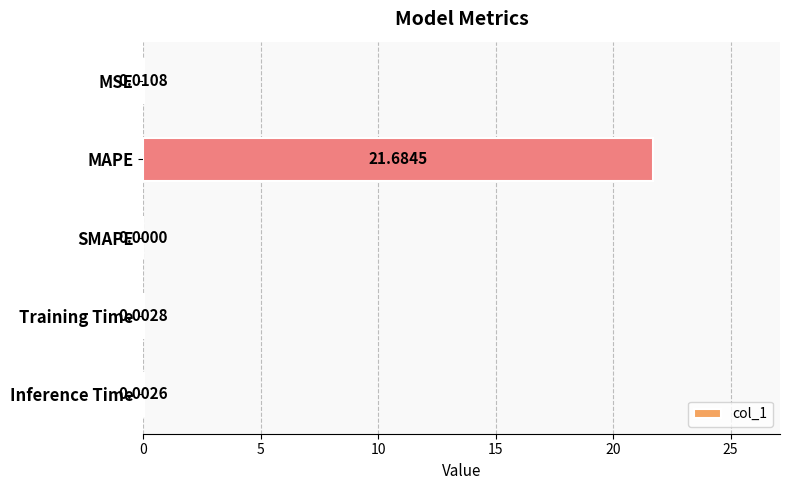

Between Training Time and SMAPE, which is larger?

Training Time